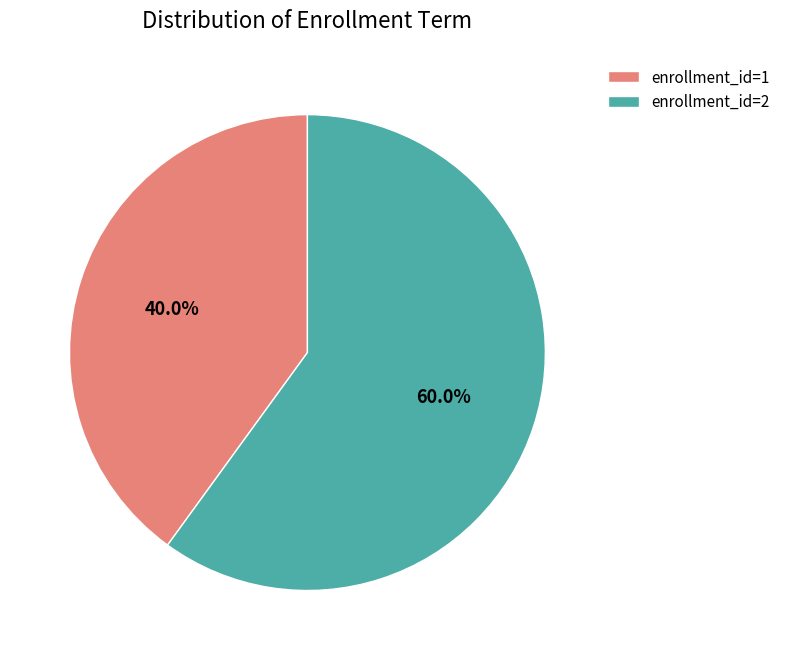

What portion of the pie excludes enrollment_id=1?

60.0%